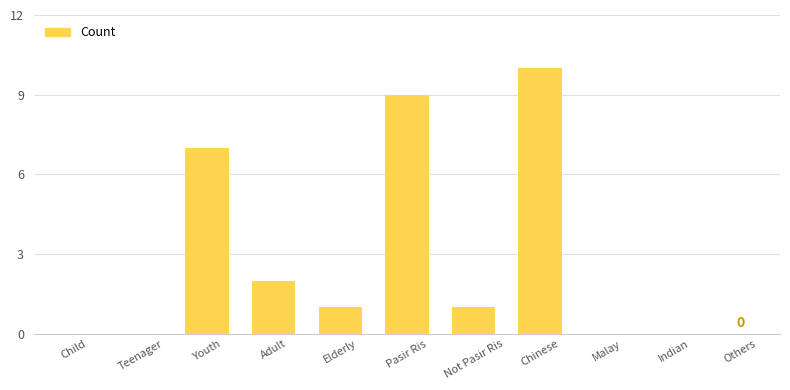

At which category does the chart reach its peak across all series?

Chinese